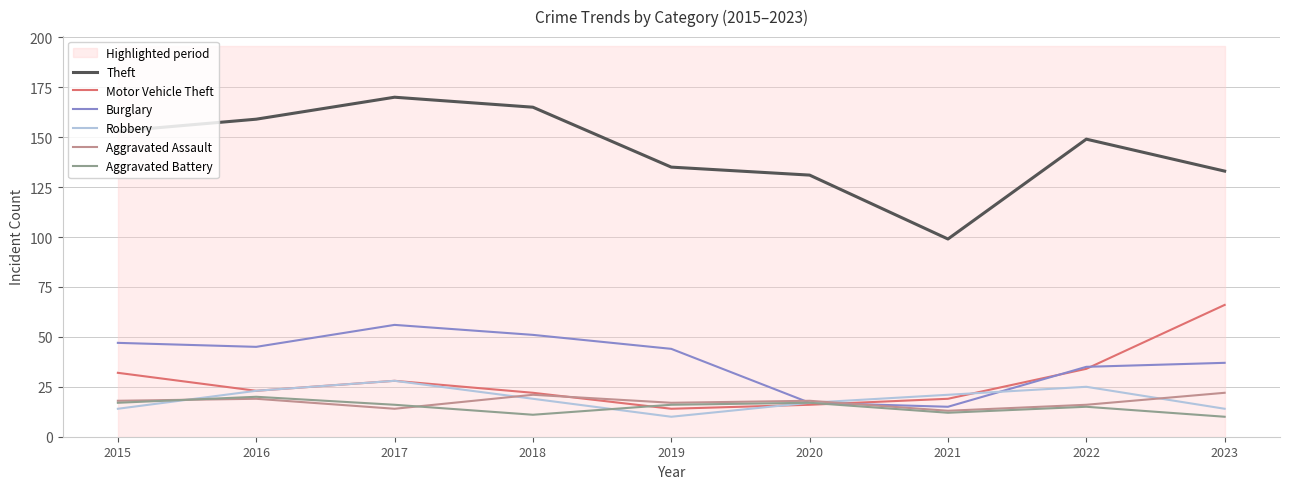

How many Aggravated Assault values are between 16 and 19?

5